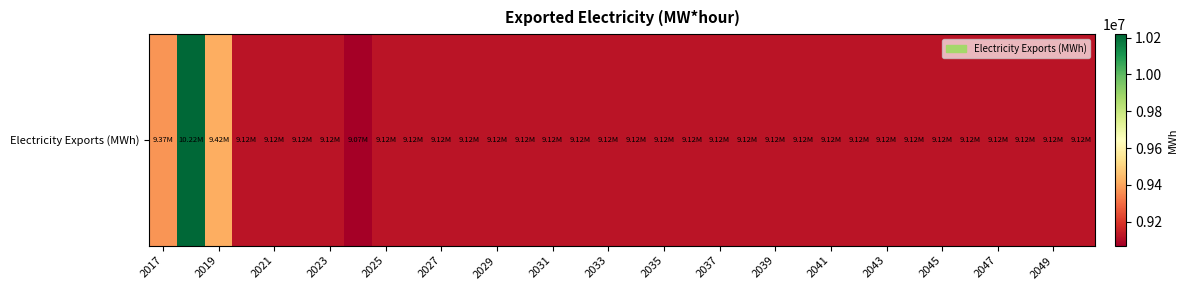

Approximately how many times larger is the value at 2035 compared to 2031?

1.0